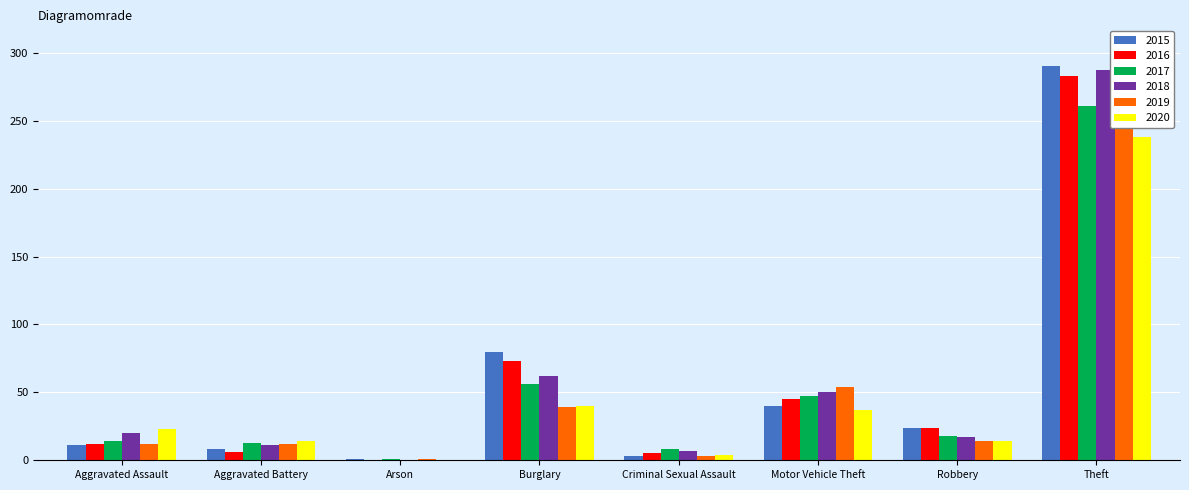

How many data points in 2015 are above 24?

3